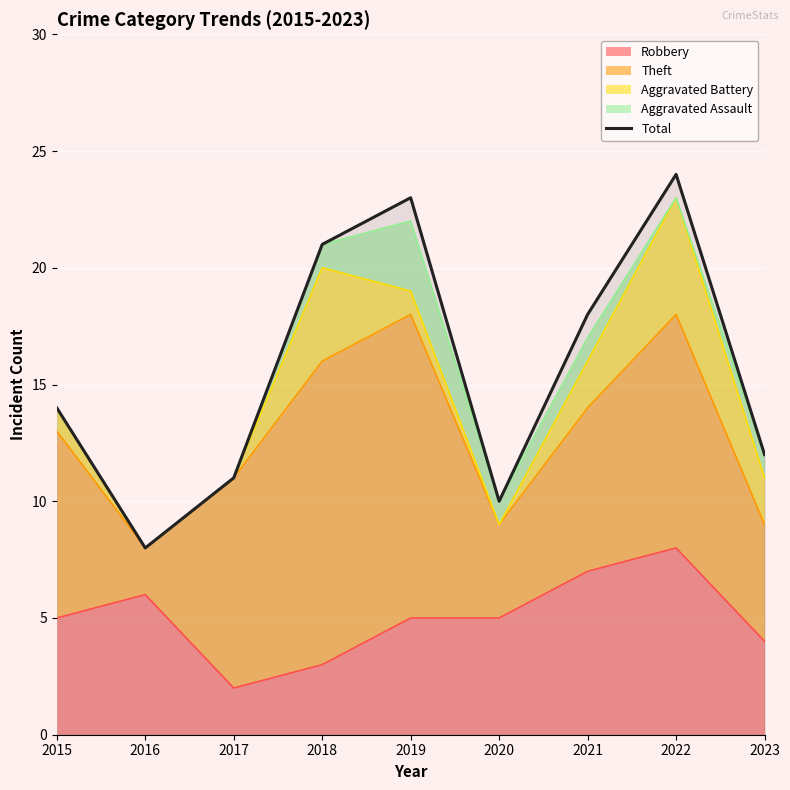

How many lines are shown in the chart?

1